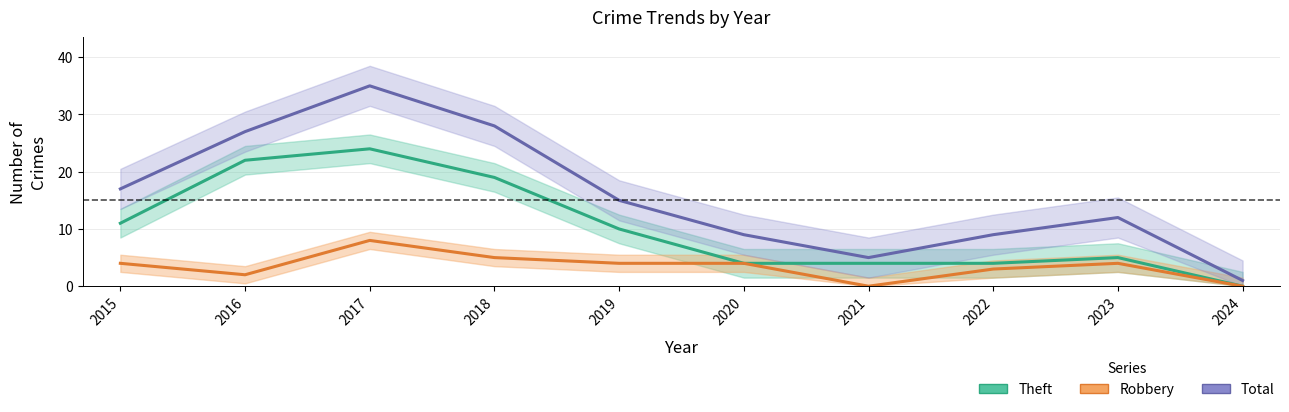

What are all the series names shown in the legend?

Theft, Robbery, Total